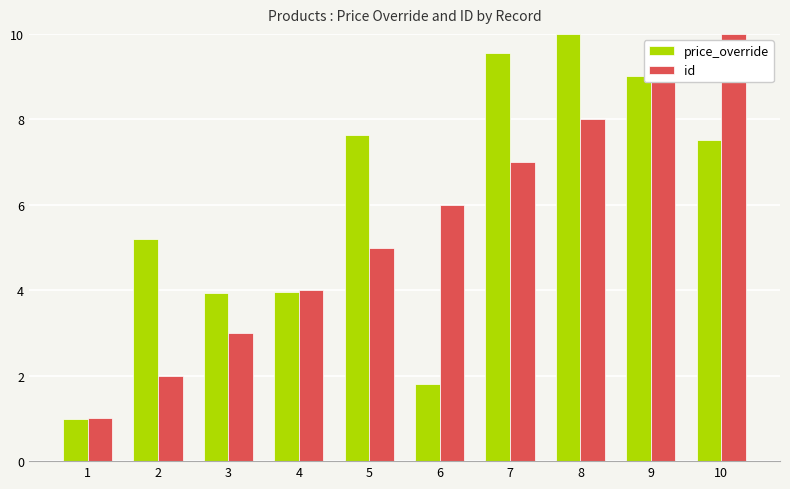

What is the spread (max minus min) of values at 5?

2.6